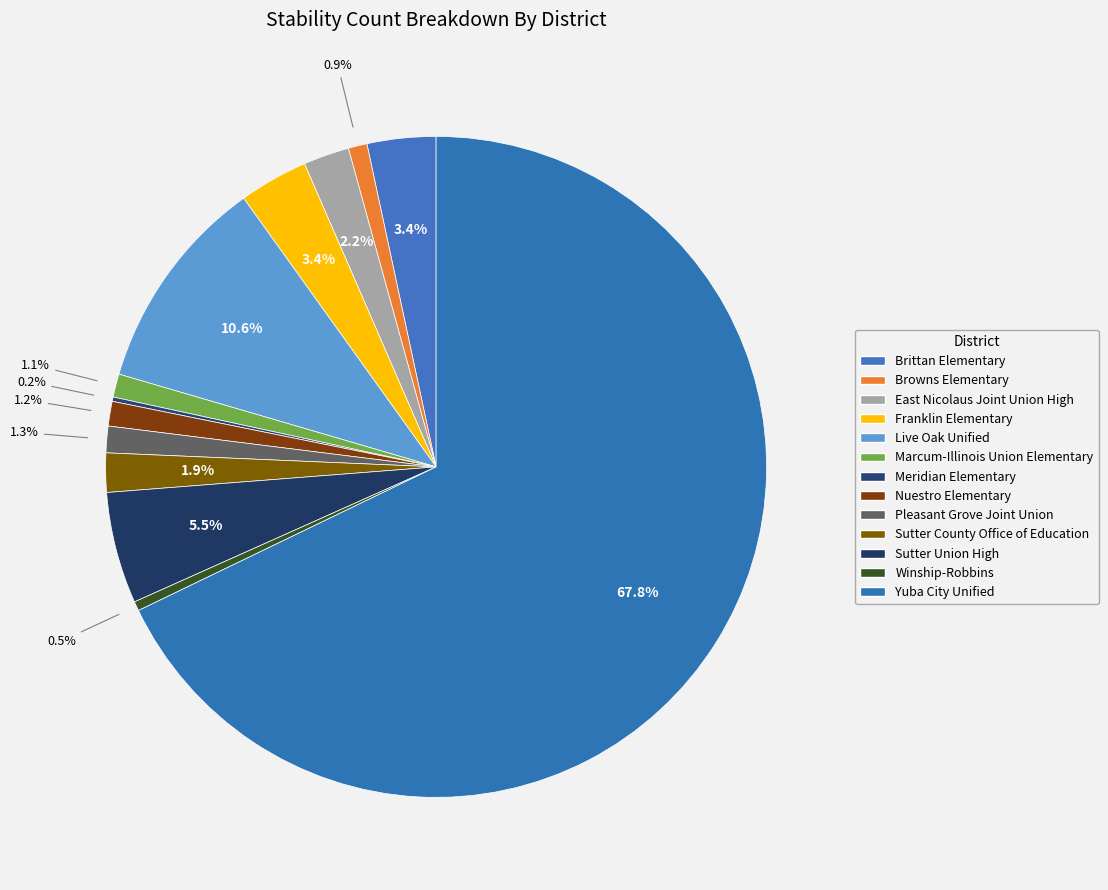

To the nearest percent, what is the average slice percentage?

8%